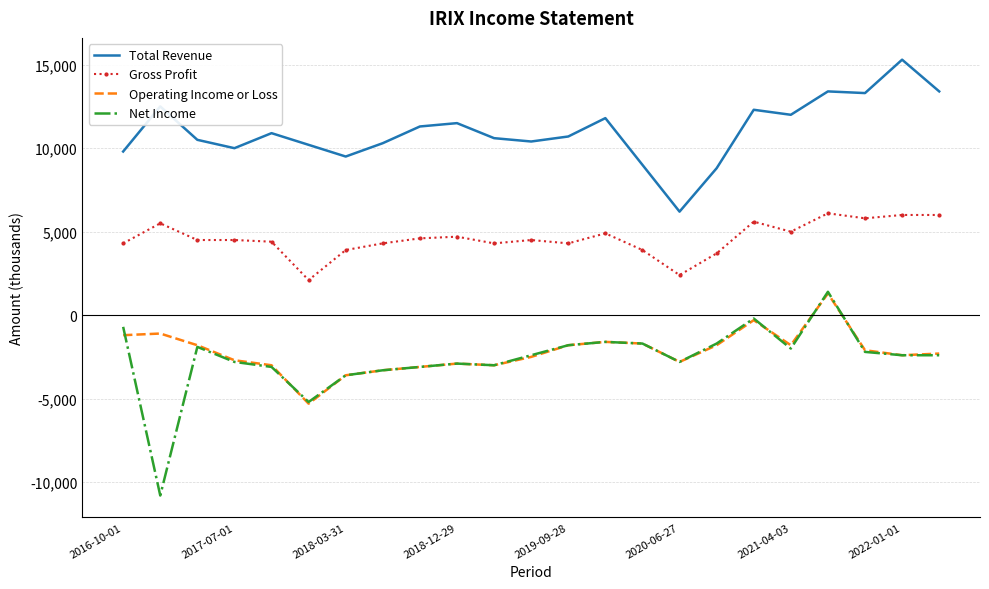

What is the smallest value displayed?

-10800